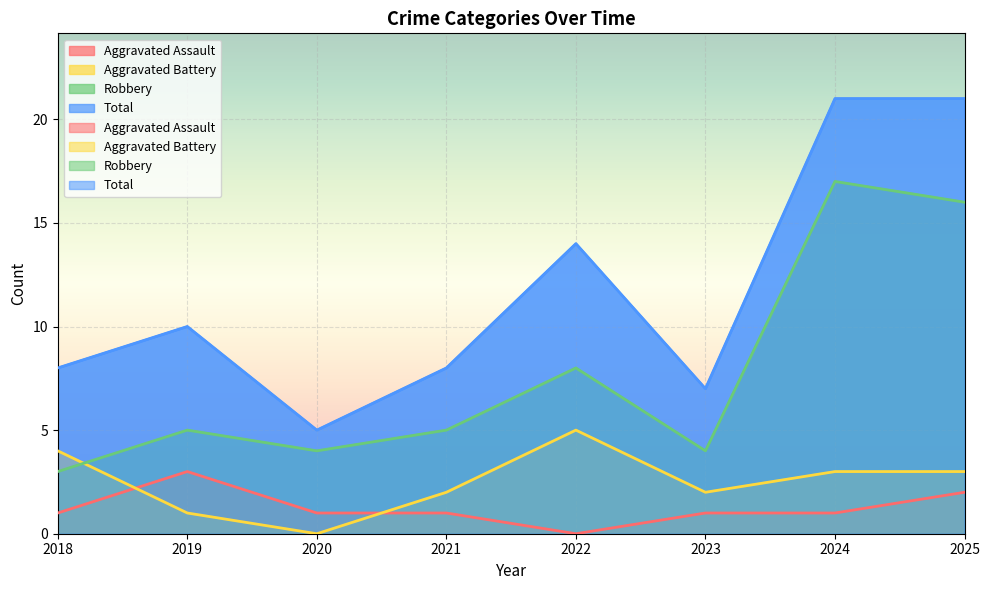

How many lines are shown in the chart?

4